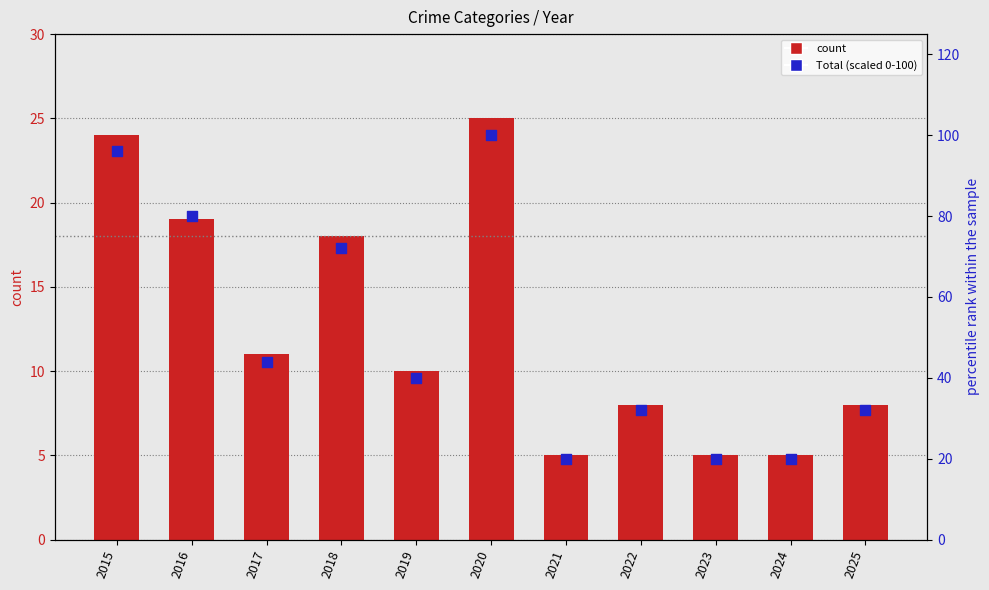

Which series has the largest Y range (max minus min)?

Total (scaled)